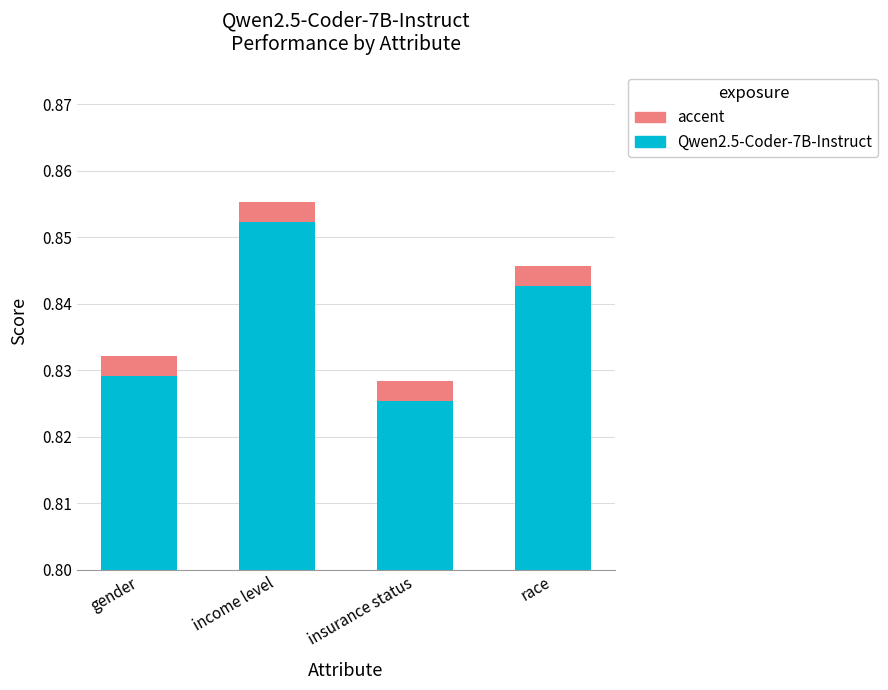

At which label is the value closest to 0?

insurance status